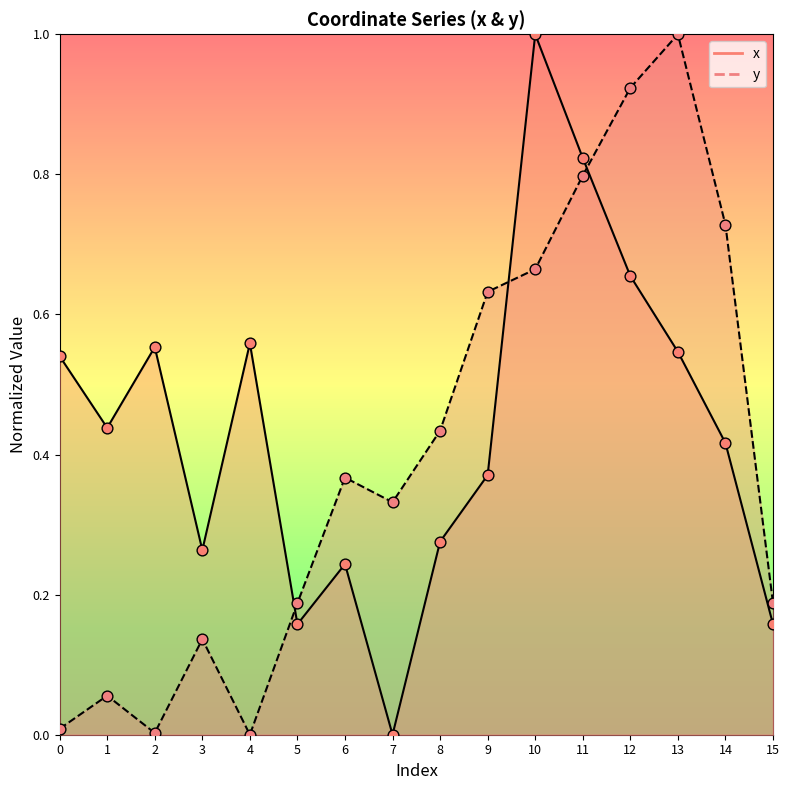

What are all the series names shown in the legend?

x, y